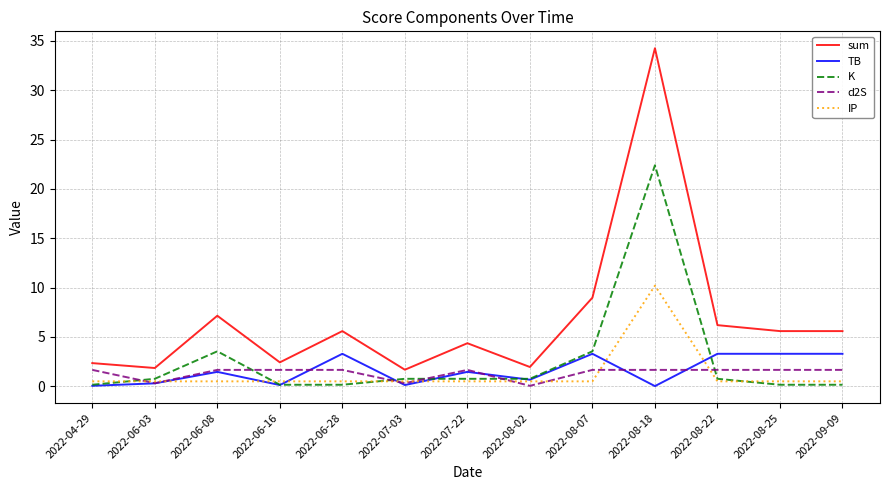

Rank the series by their maximum value, from highest to lowest.

sum, K, IP, TB, d2S